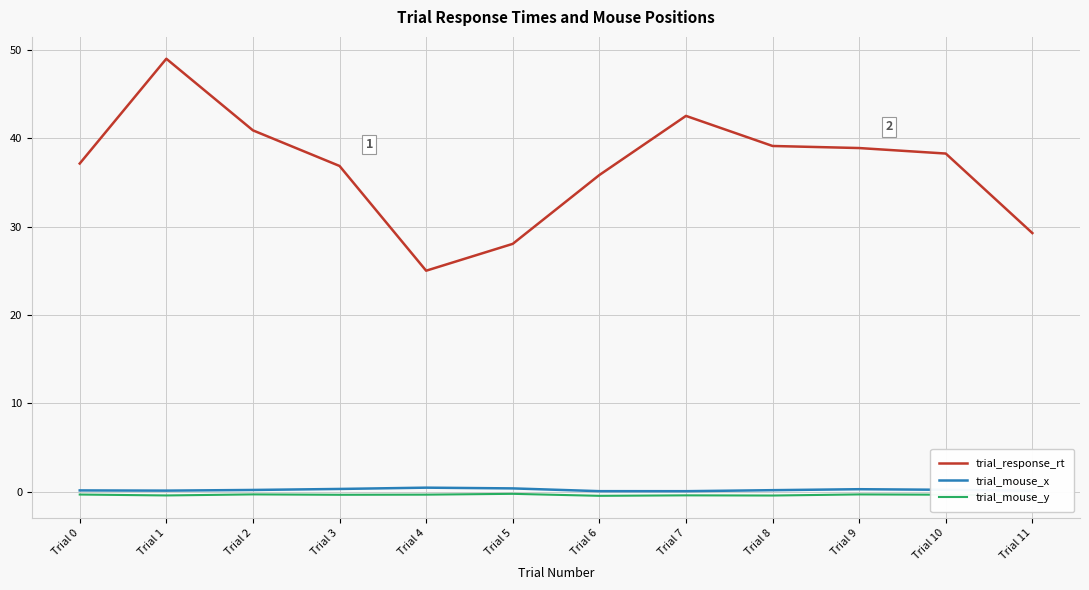

What is the sum of the trial_mouse_x values at Trial 2 and Trial 7?

0.3